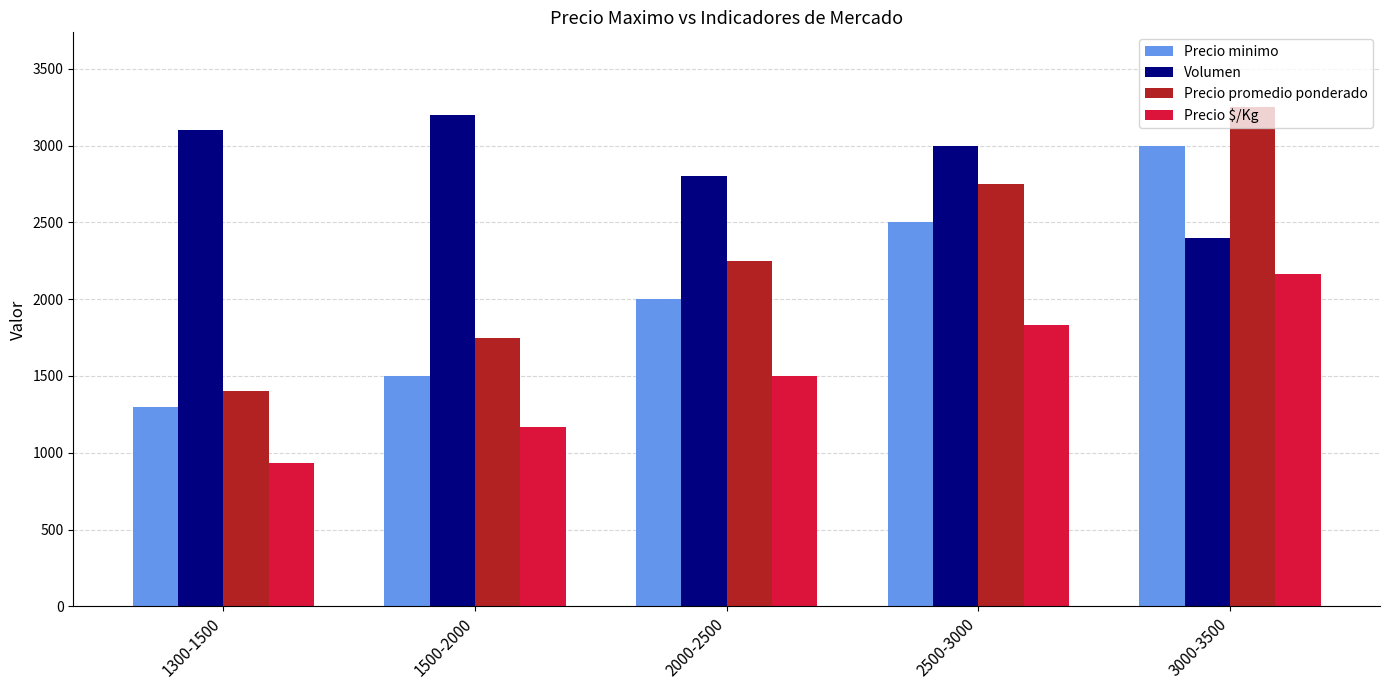

Which series has the widest spread of values?

Precio promedio ponderado